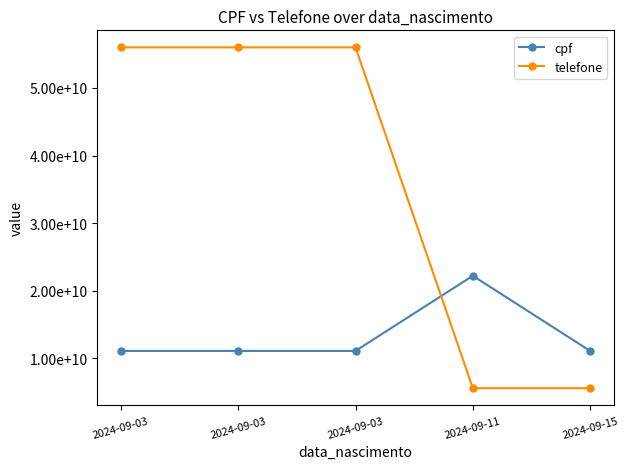

What are all the series names shown in the legend?

cpf, telefone